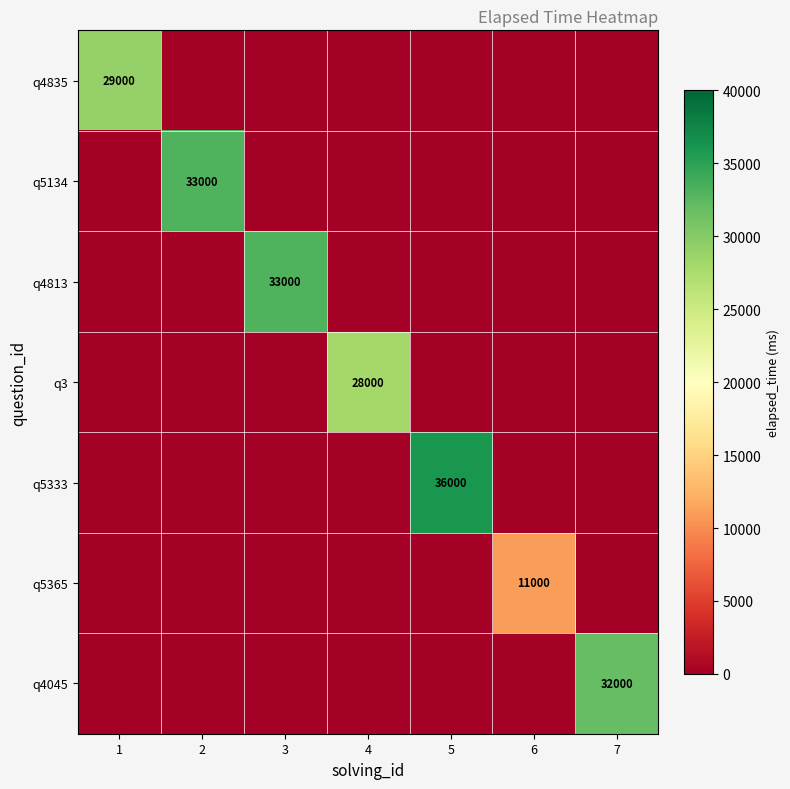

Is it true that q4835 equals 18149 at 1?

False